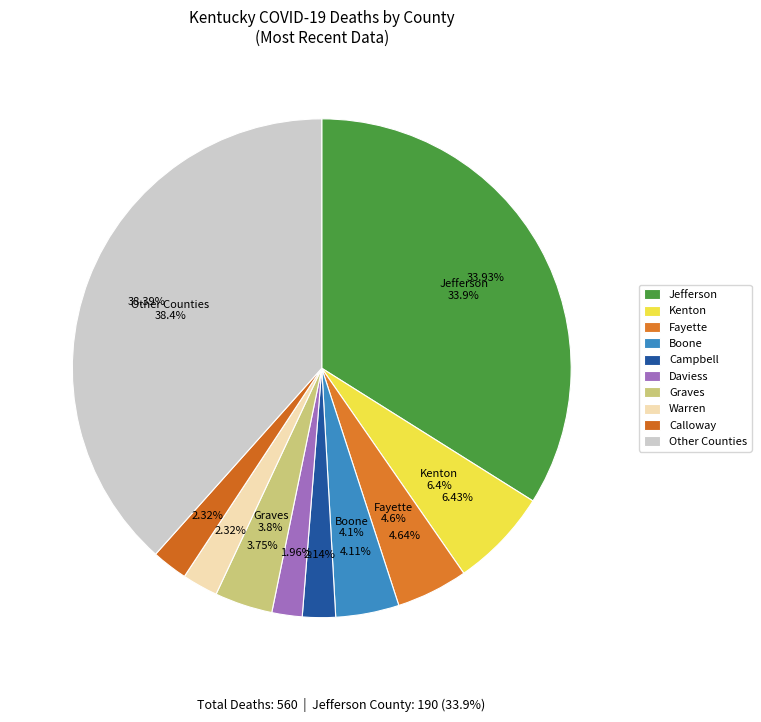

The Campbell slice represents 2% of the pie. True or false?

True